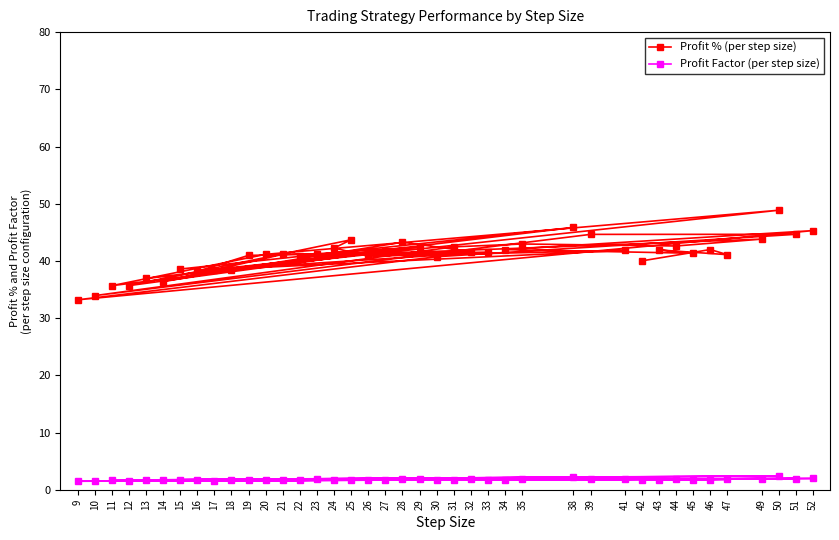

Rank the series by their maximum value, from highest to lowest.

Profit % (per step size), Profit Factor (per step size)